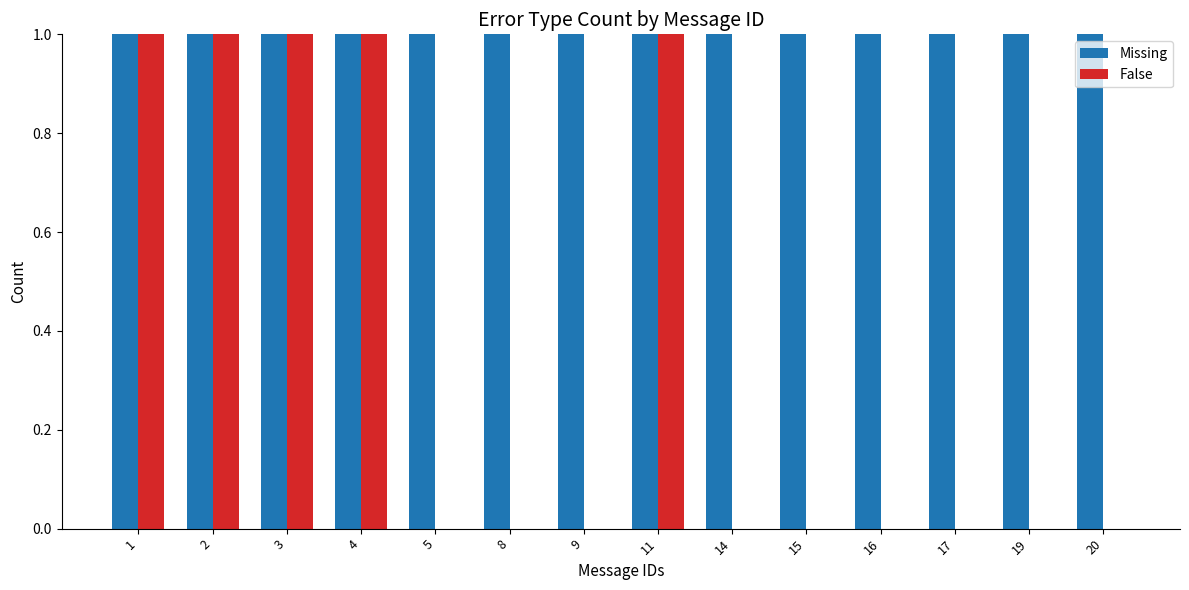

True or false: False has a value of 1 at 1.

True